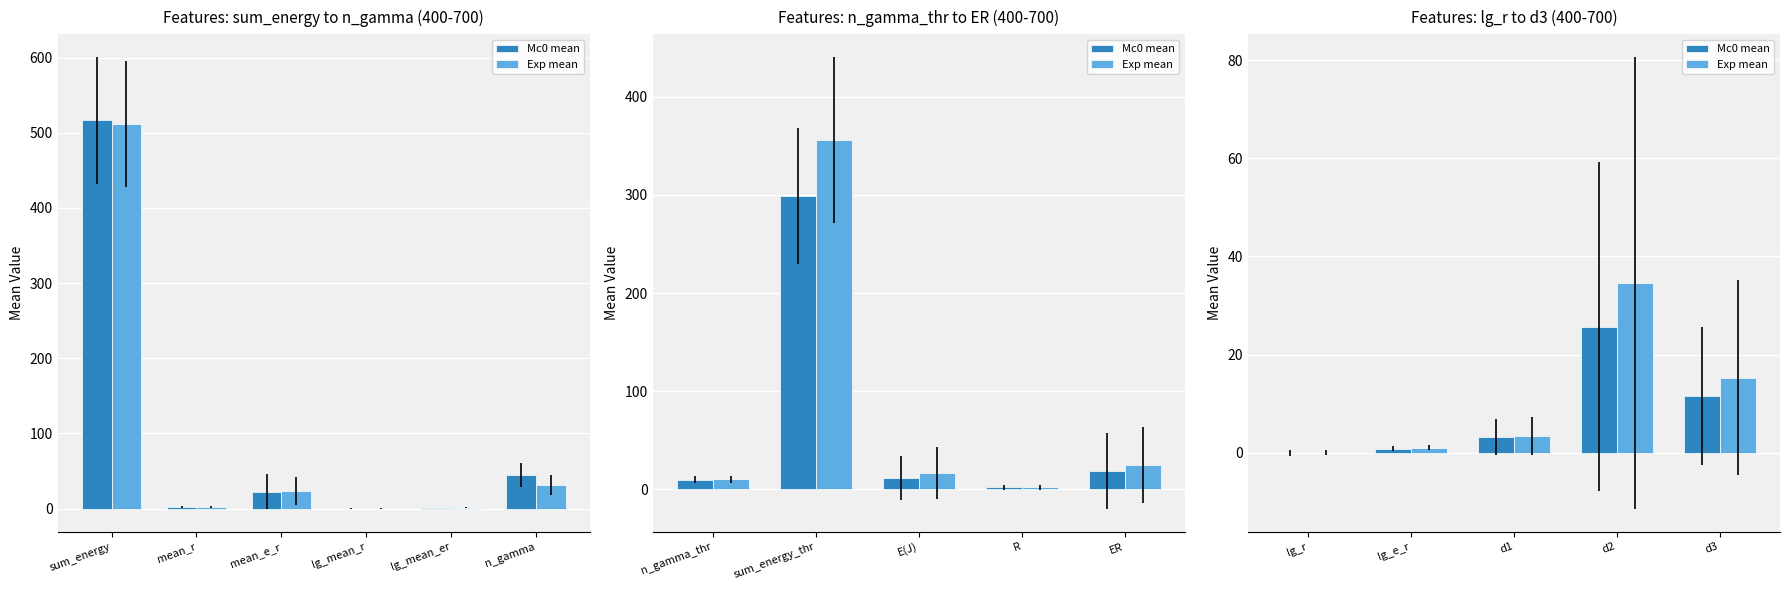

What position from the left is lg_r?

1